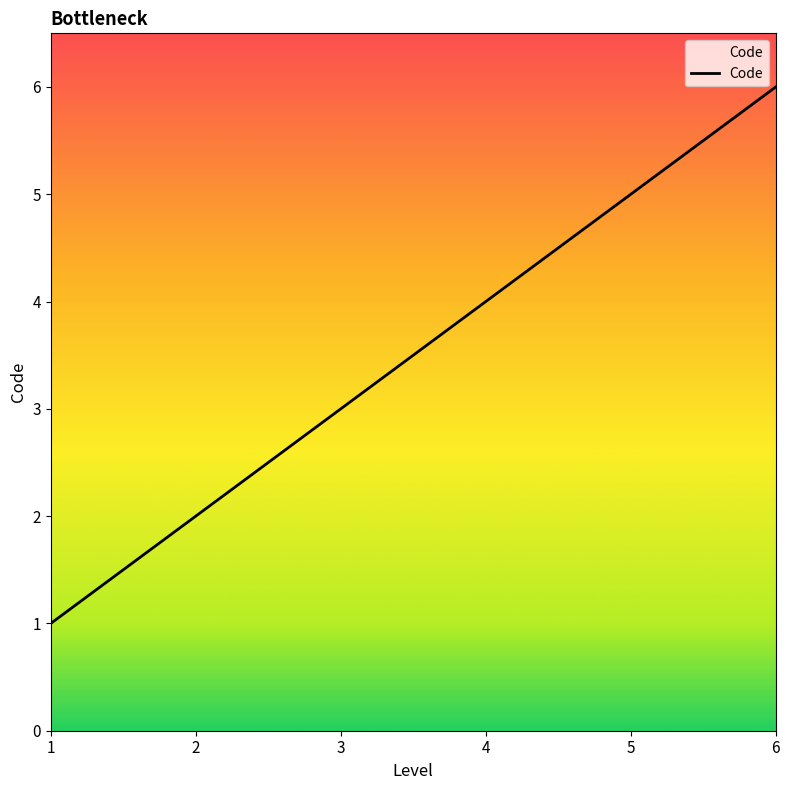

How many distinct data groups are displayed?

1